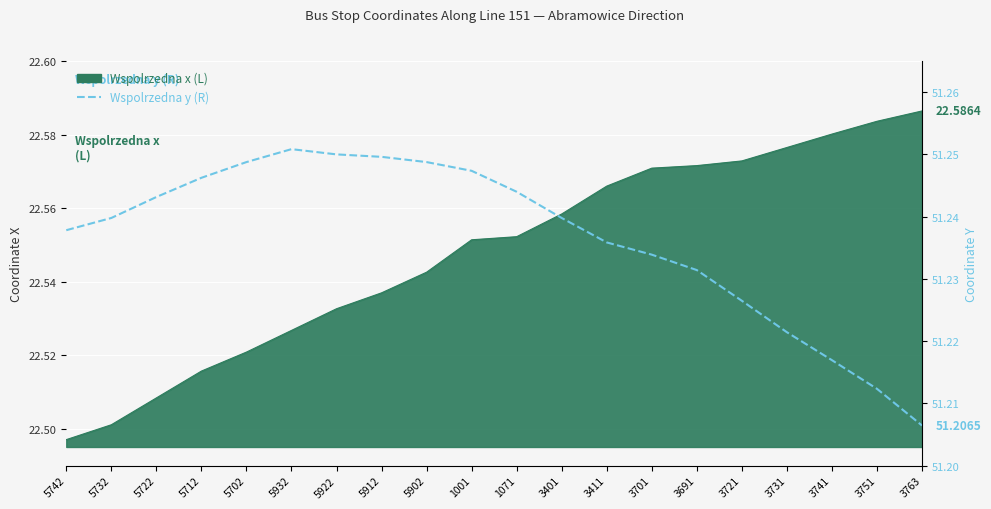

What is the greatest value displayed?

51.3